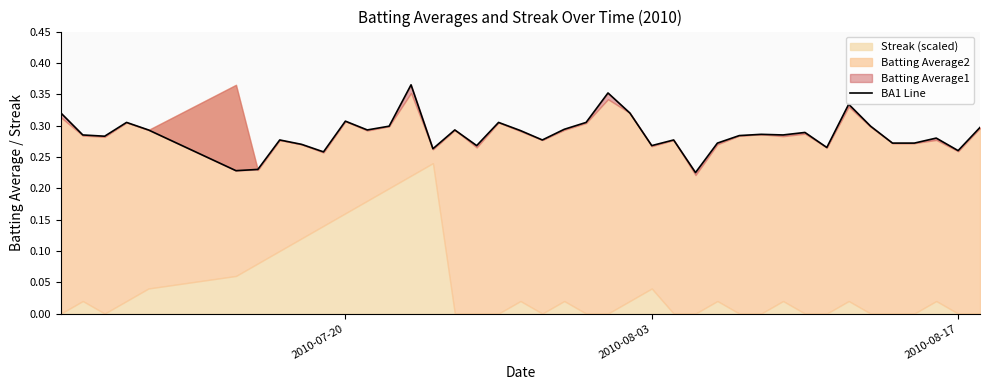

How many lines are shown in the chart?

1